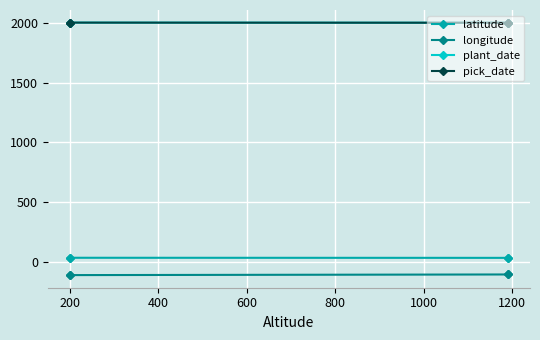

What is the difference between the pick_date values at 600 and 400?

1.0